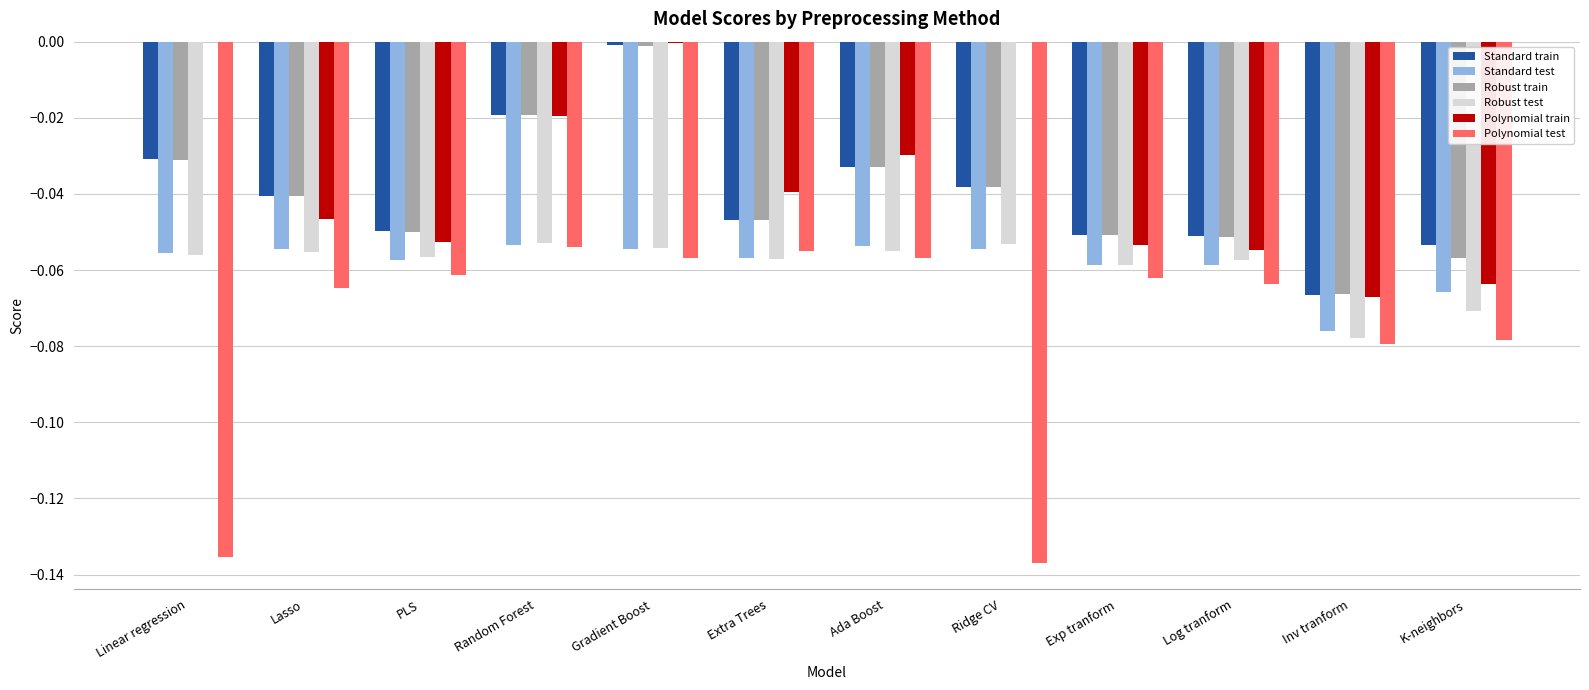

The Polynomial train series shows -0.0 at PLS. True or false?

False